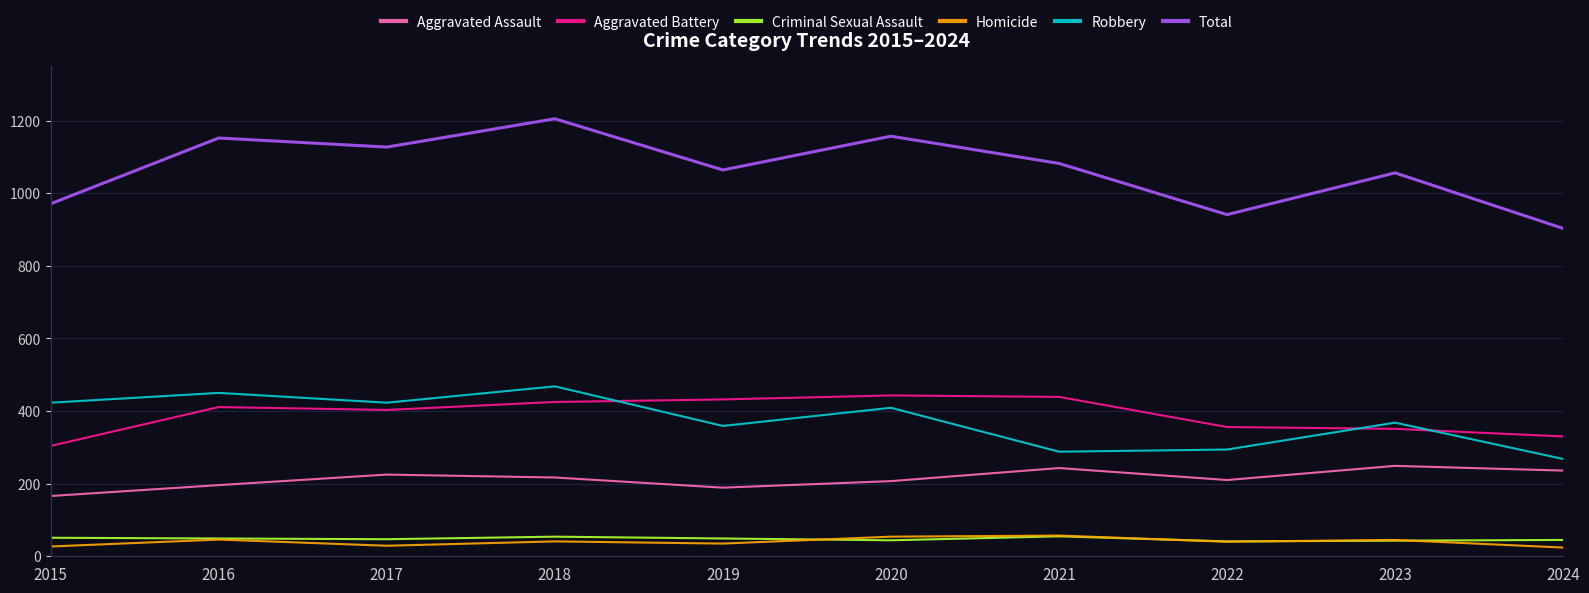

Is the value of Total at 2022 greater than the value of Criminal Sexual Assault at 2019?

Yes